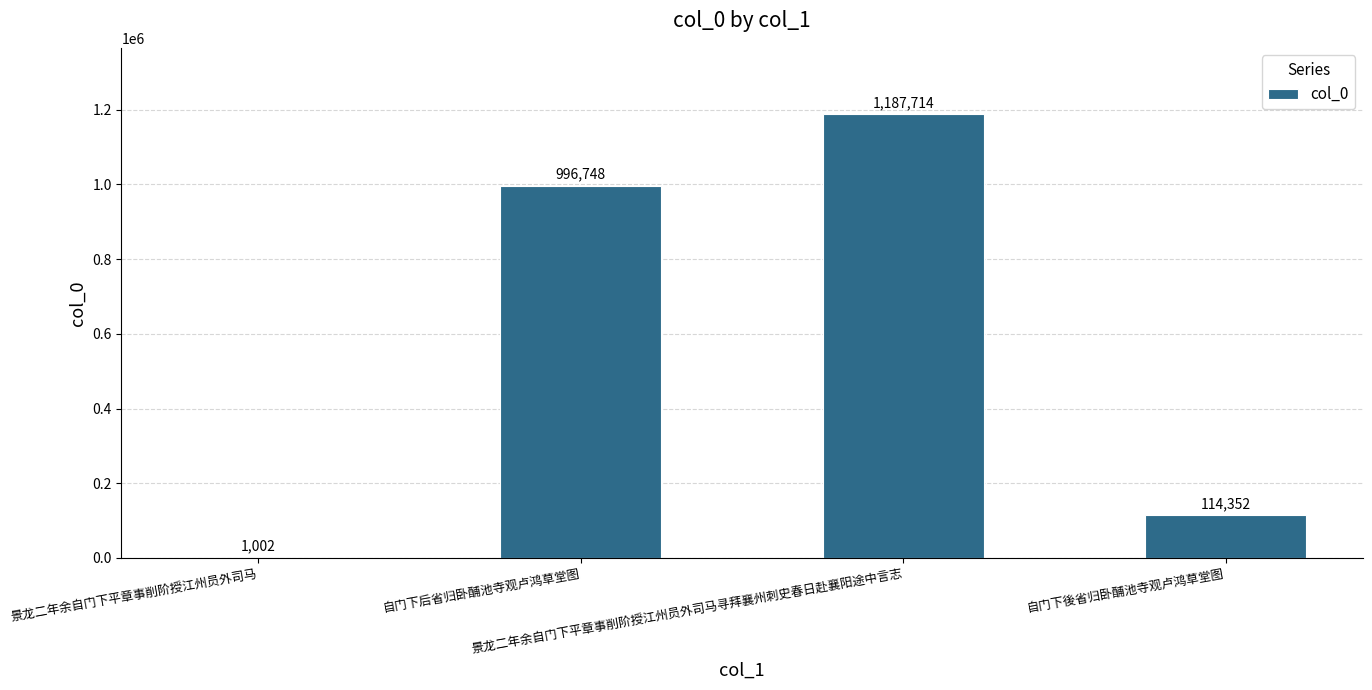

Which has a higher value, 自门下後省归卧酺池寺观卢鸿草堂图 or 自门下后省归卧酺池寺观卢鸿草堂图?

自门下后省归卧酺池寺观卢鸿草堂图